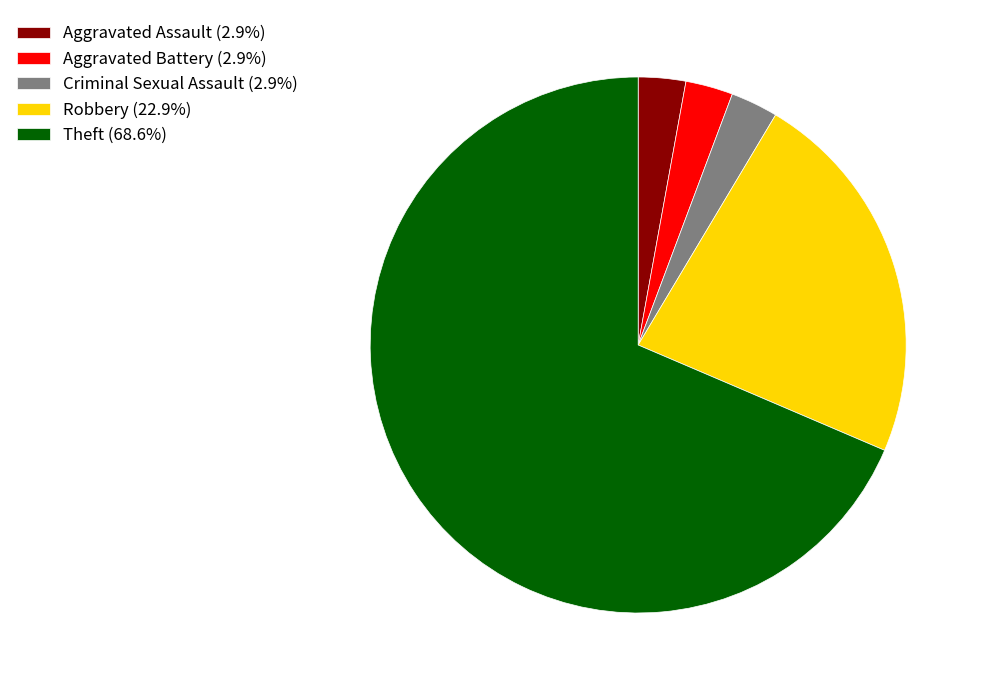

How many slices are in this pie chart?

5